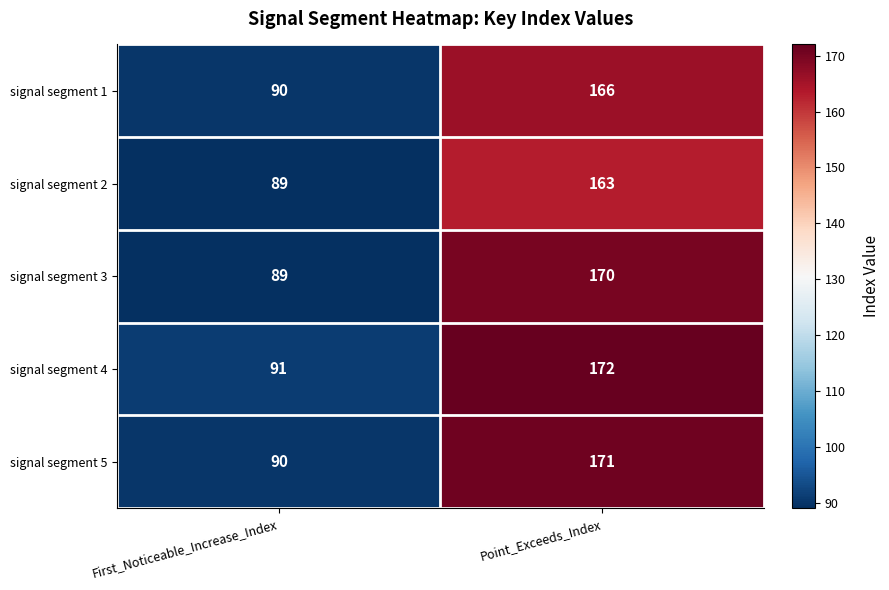

Reading left to right, extract all data points from this chart.

signal segment 1: First_Noticeable_Increase_Index=90	Point_Exceeds_Index=166
signal segment 2: First_Noticeable_Increase_Index=89	Point_Exceeds_Index=163
signal segment 3: First_Noticeable_Increase_Index=89	Point_Exceeds_Index=170
signal segment 4: First_Noticeable_Increase_Index=91	Point_Exceeds_Index=172
signal segment 5: First_Noticeable_Increase_Index=90	Point_Exceeds_Index=171